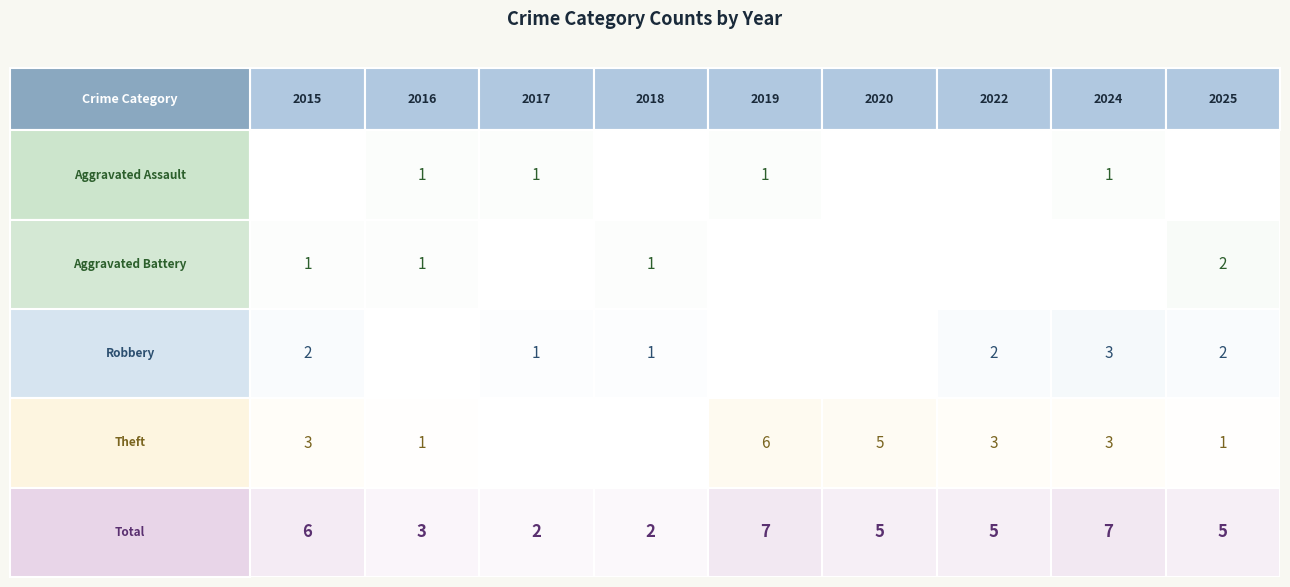

Reading right to left, extract all data points from this chart.

Aggravated Assault: 0	1	0	0	1	0	1	1	0
Aggravated Battery: 2	0	0	0	0	1	0	1	1
Robbery: 2	3	2	0	0	1	1	0	2
Theft: 1	3	3	5	6	0	0	1	3
Total: 5	7	5	5	7	2	2	3	6